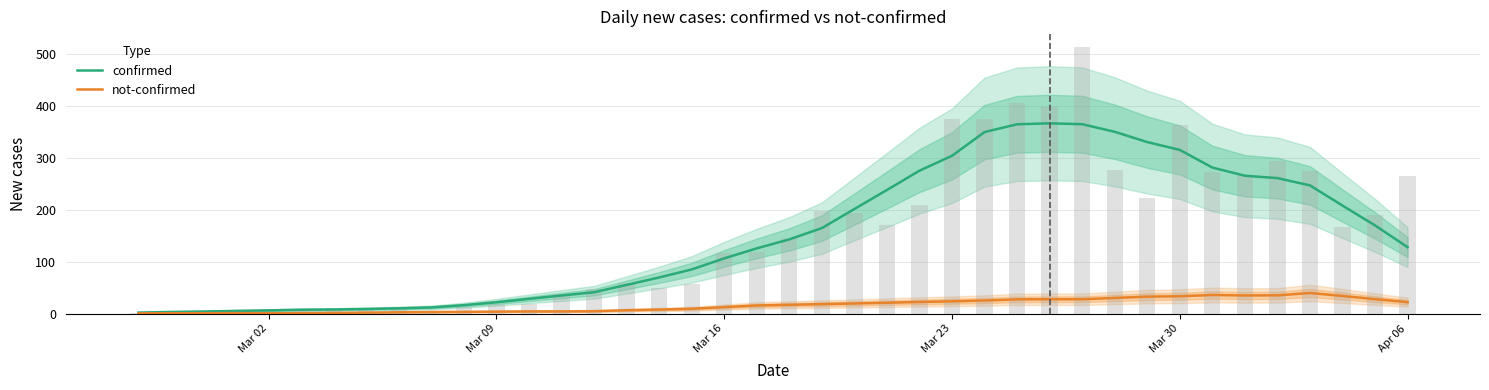

How many series are shown in this chart?

2